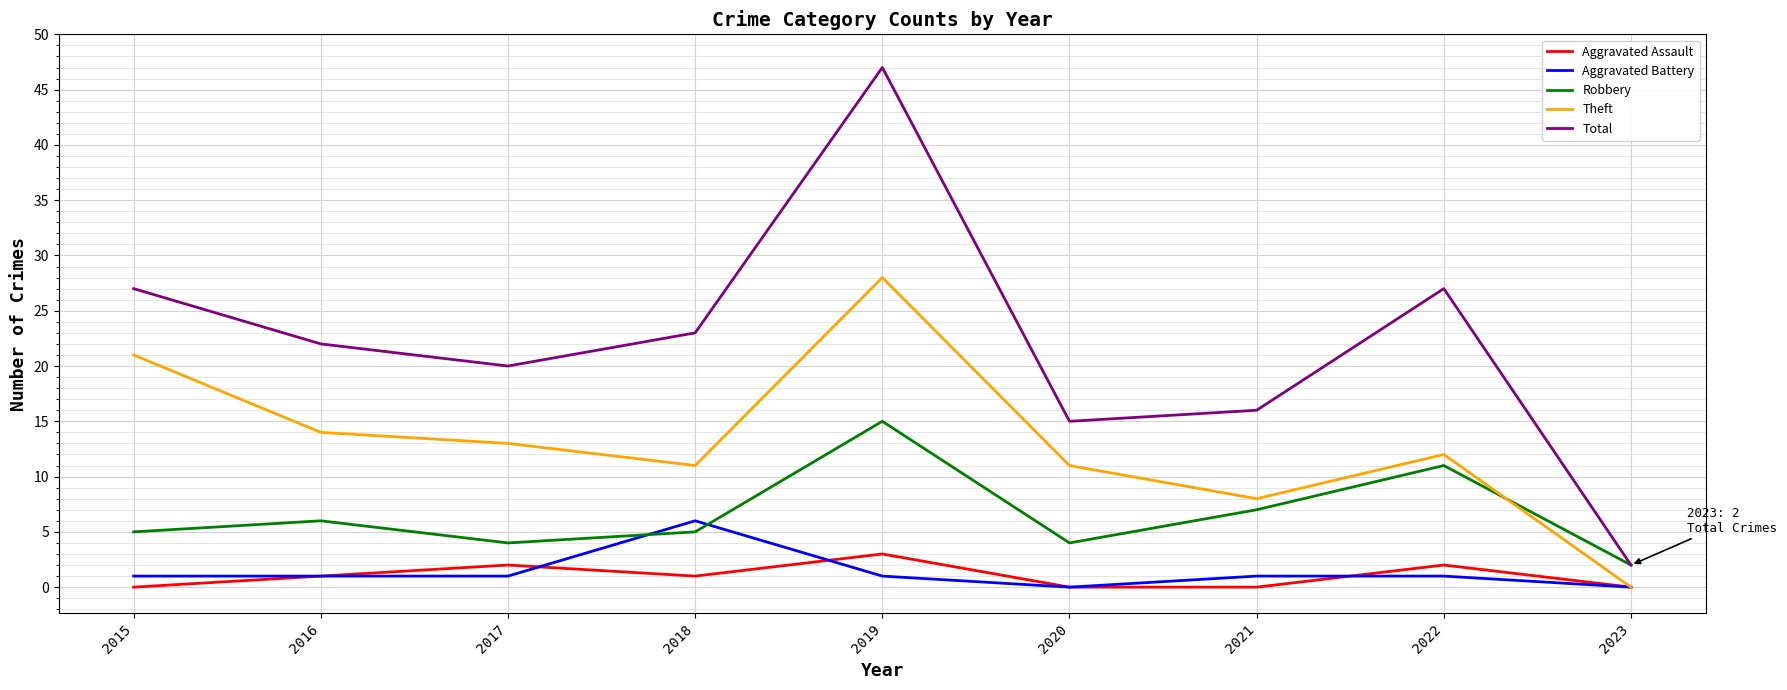

True or false: Robbery and Aggravated Assault cross at least once.

False